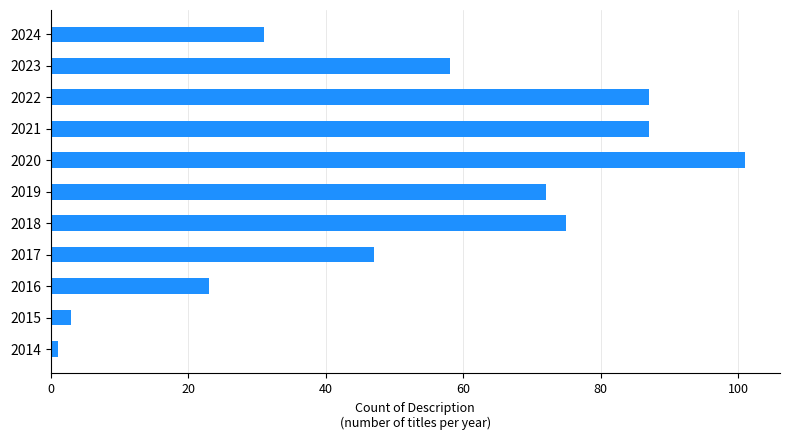

What is the difference between the maximum and minimum values?

100